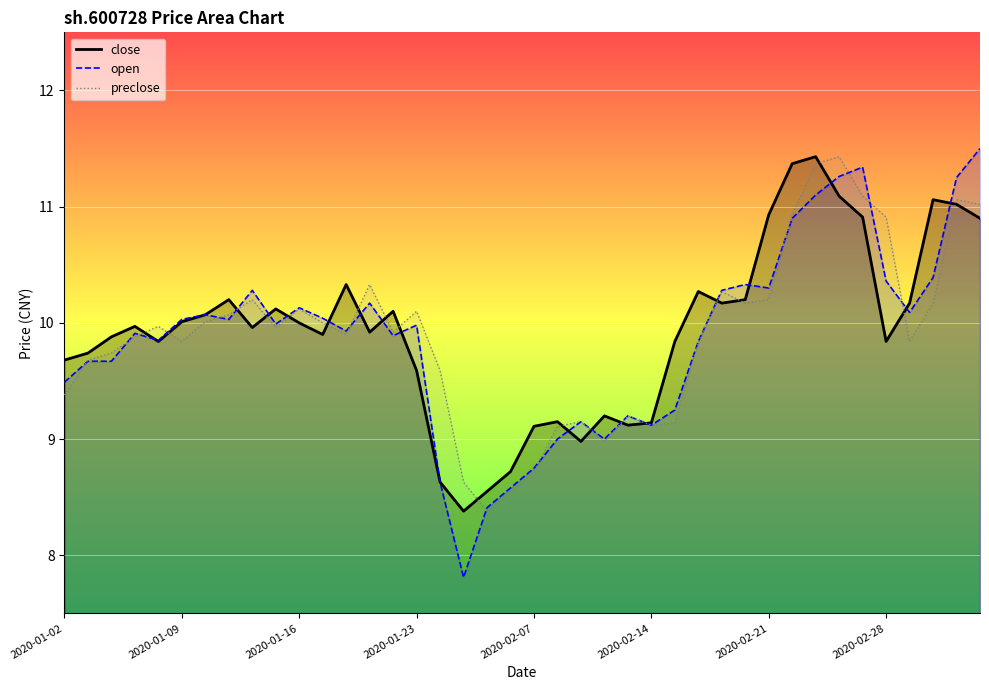

True or false: close and preclose intersect in this chart.

True